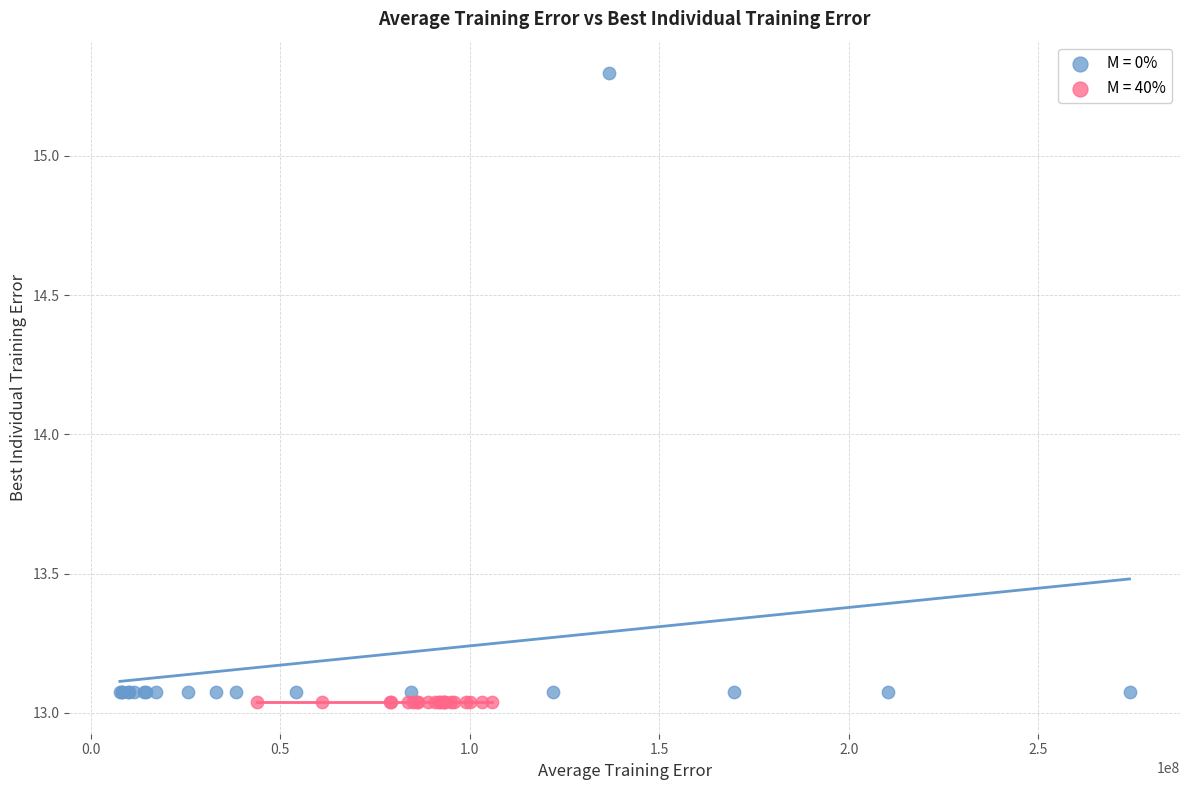

Which series reaches the maximum Y coordinate?

M = 0%